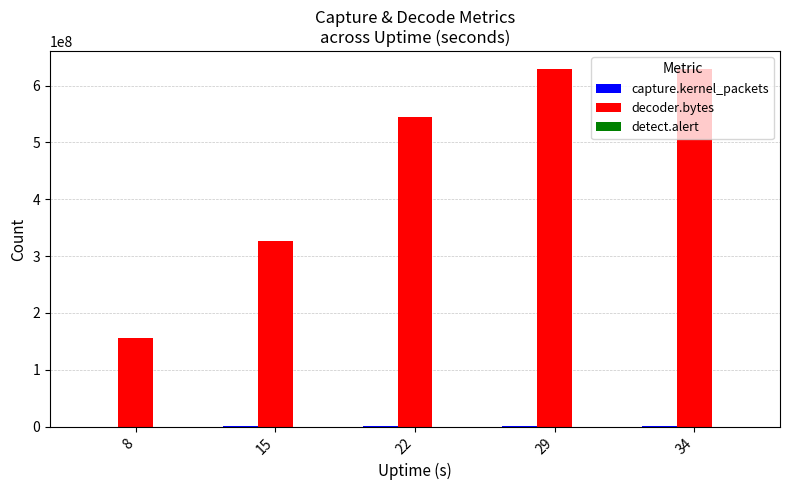

How many series are shown in this chart?

3